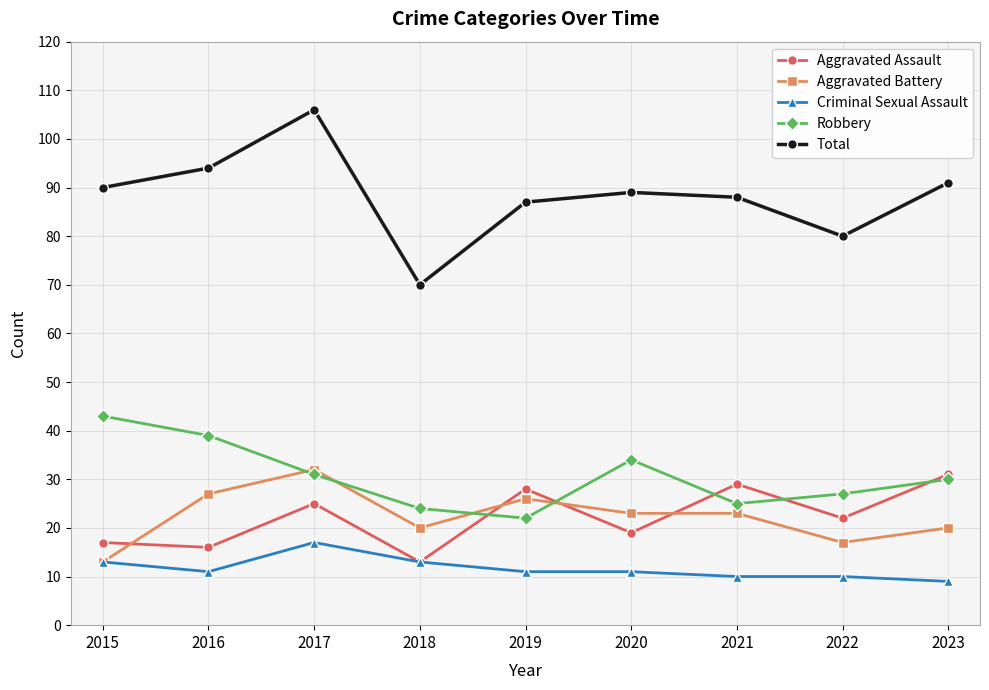

The value of Robbery at 2020 is 11. True or false?

False